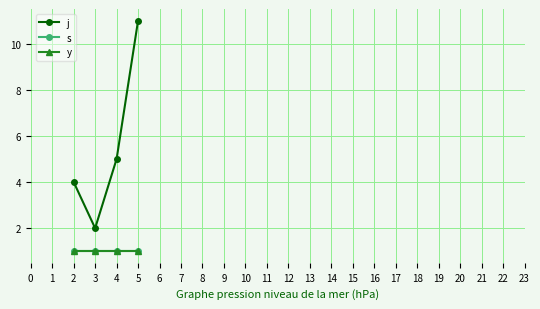

How many lines are shown in the chart?

3